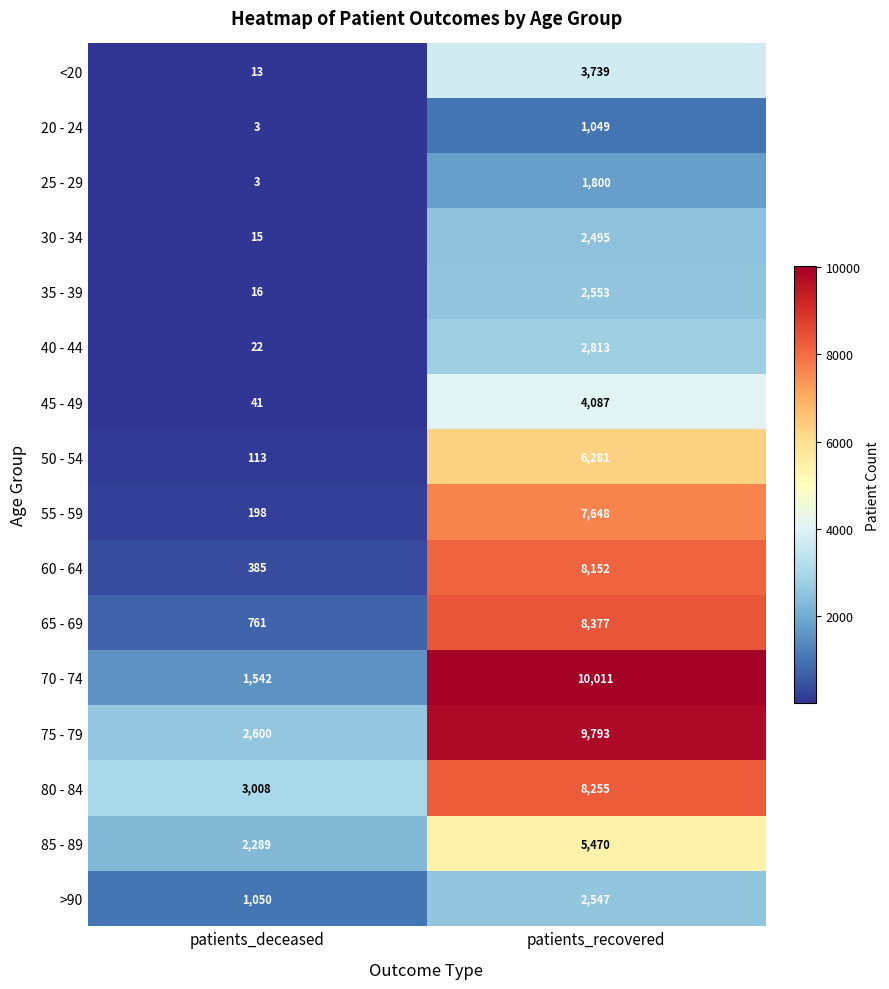

At which label is 35 - 39 closest to 1284?

patients_deceased